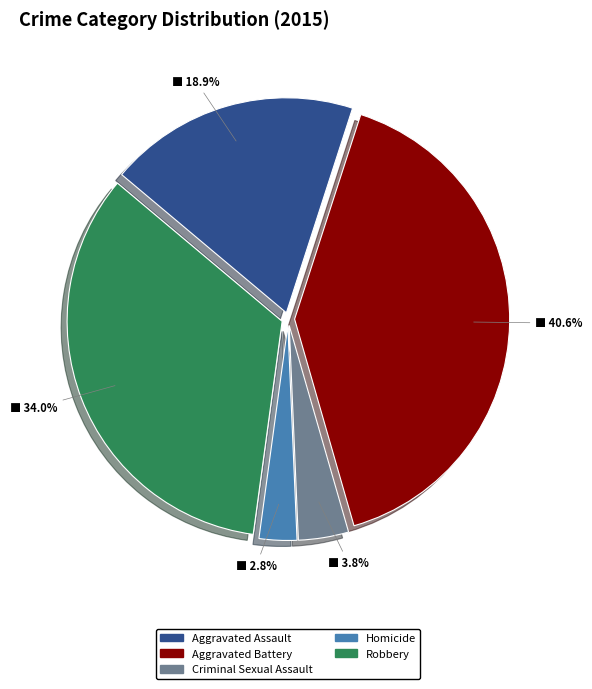

Is the sum of Aggravated Assault and Robbery greater than half?

Yes